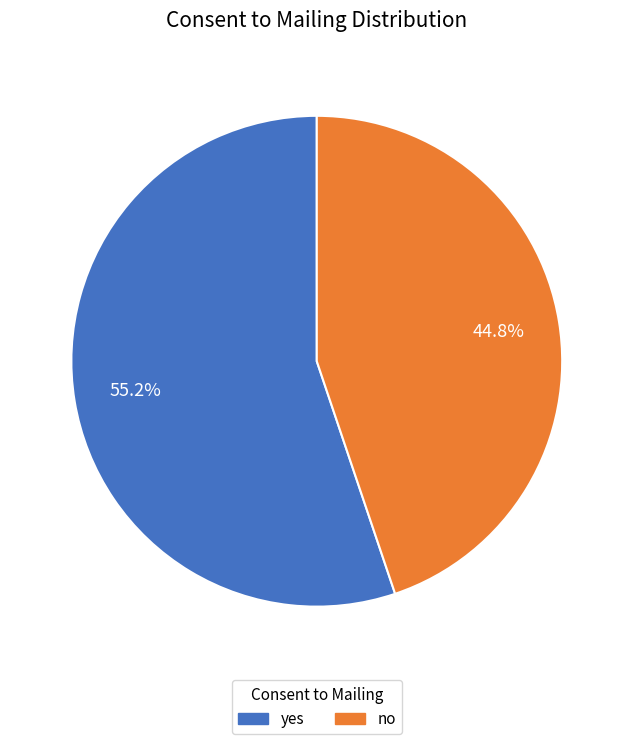

Which has a higher value, no or yes?

yes